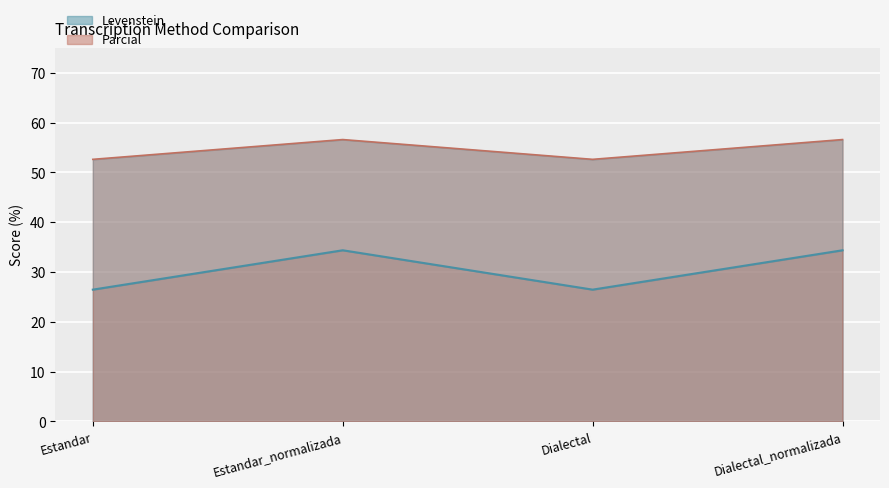

True or false: Parcial and Levenstein cross at least once.

False